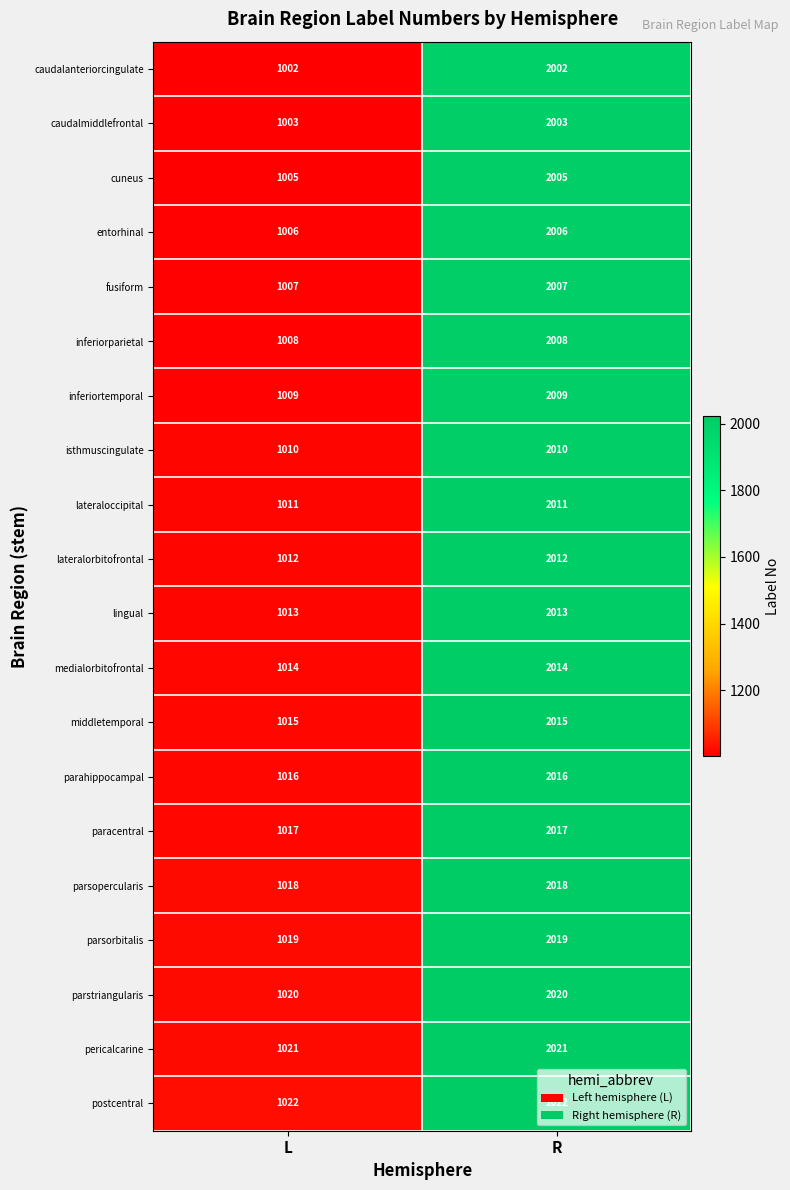

How many data points does each series have?

2